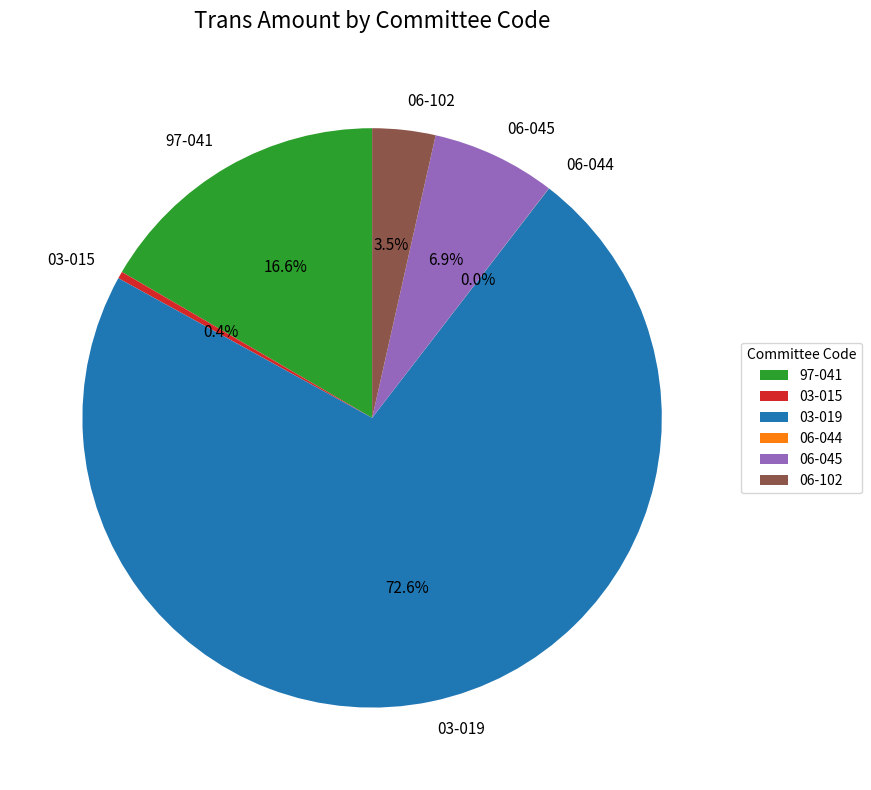

What is the largest slice in the pie chart?

03-019